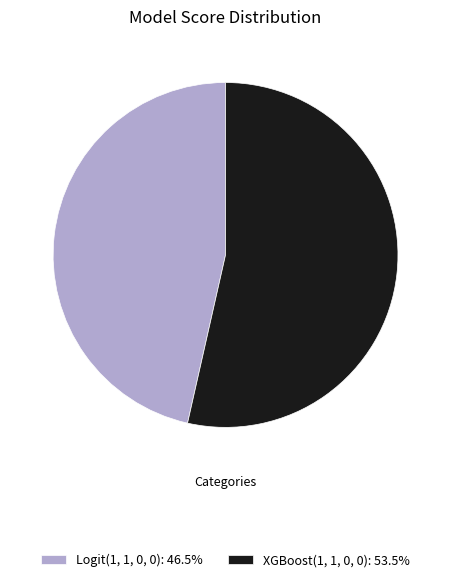

How many segments does this pie chart have?

2